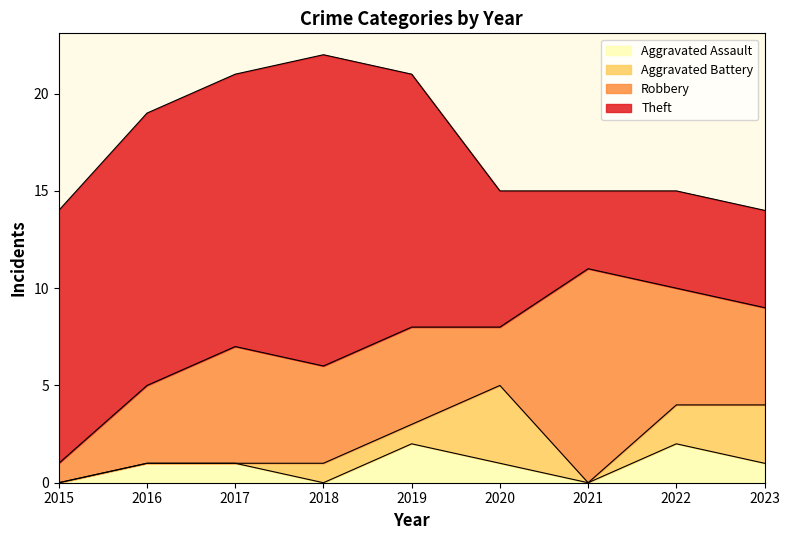

Which series has the largest total across all categories?

Theft